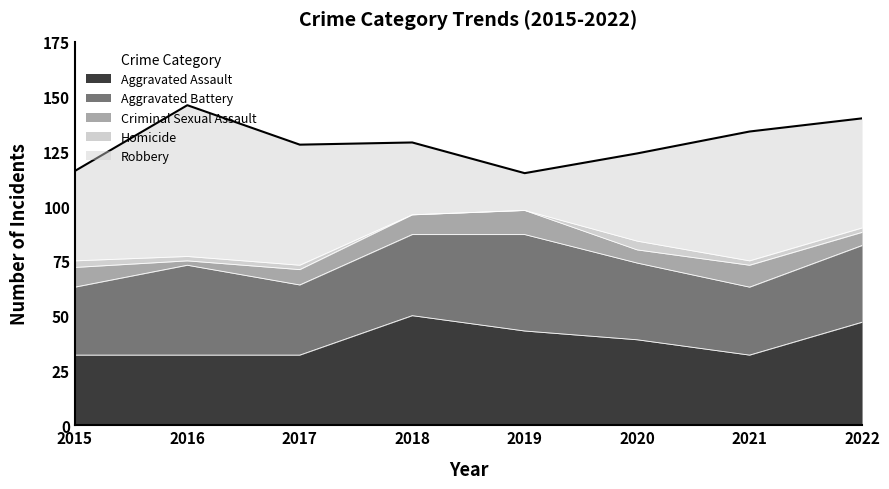

What is the value of the Aggravated Assault point at the 5th from the left?

43